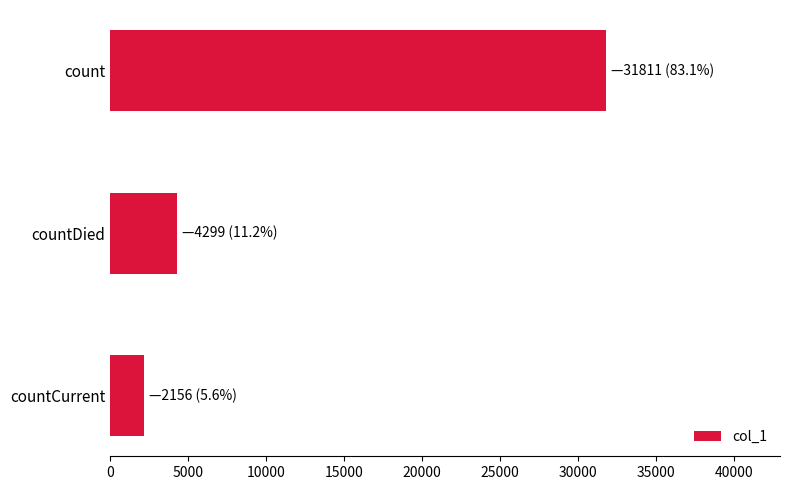

Reading bottom to top, transcribe all the data shown in this chart.

2156	4299	31811